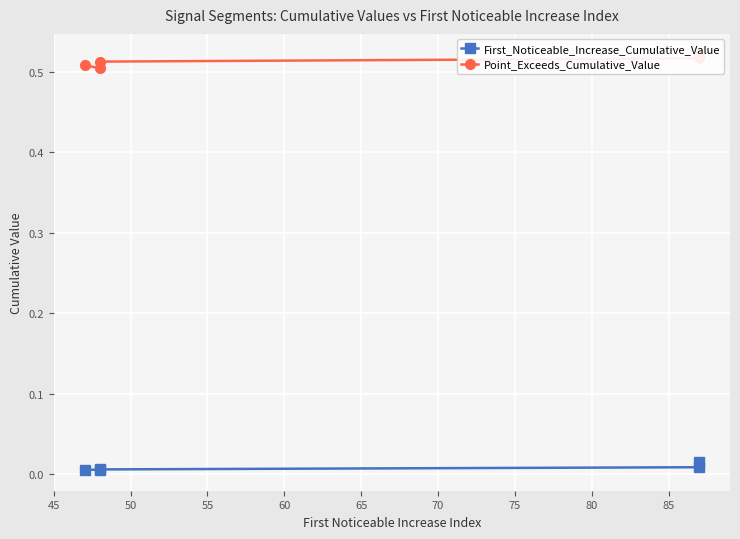

True or false: Point_Exceeds_Cumulative_Value has a value of 0.5 at 50.

True